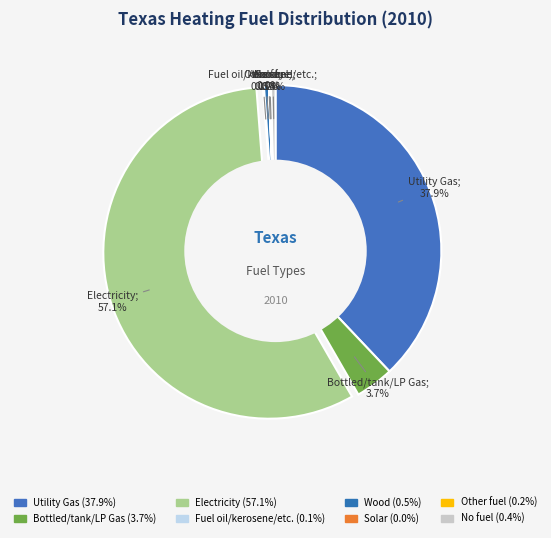

Which has a higher value, Other fuel or Solar?

Other fuel